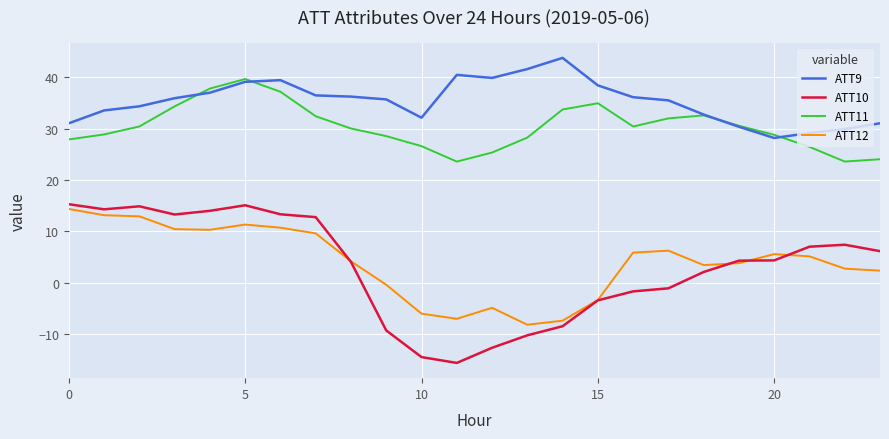

True or false: ATT11 and ATT10 cross at least once.

False